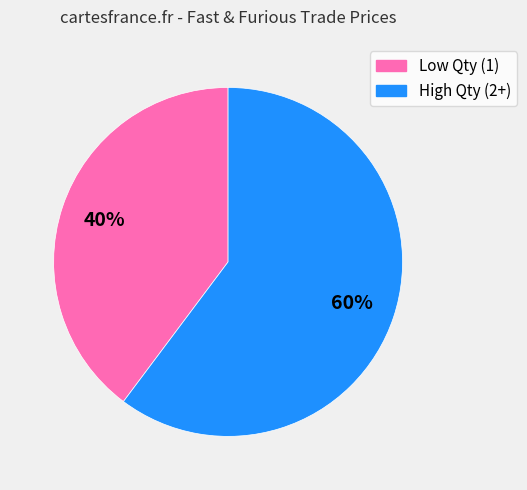

Does any single category account for the majority?

Yes